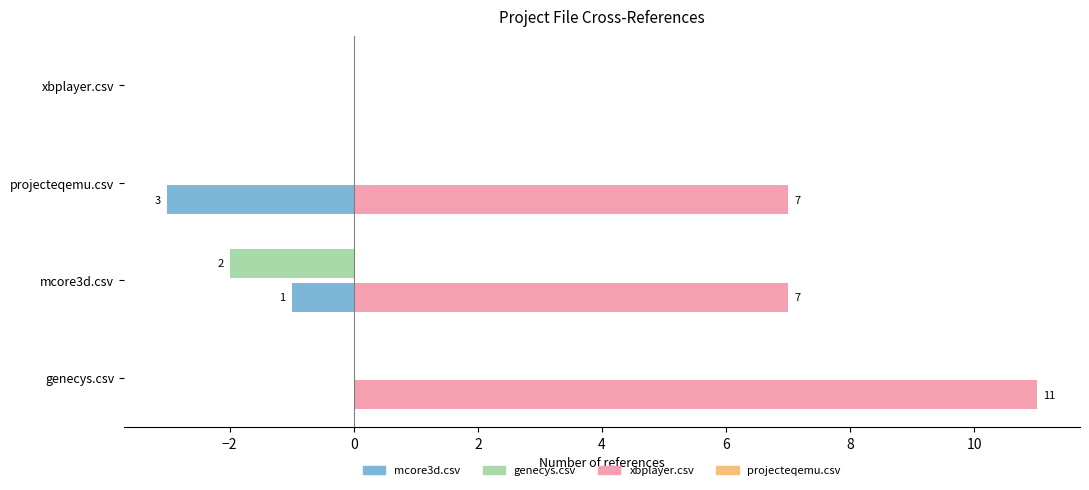

What is the sum of the mcore3d.csv values at xbplayer.csv and projecteqemu.csv?

-3